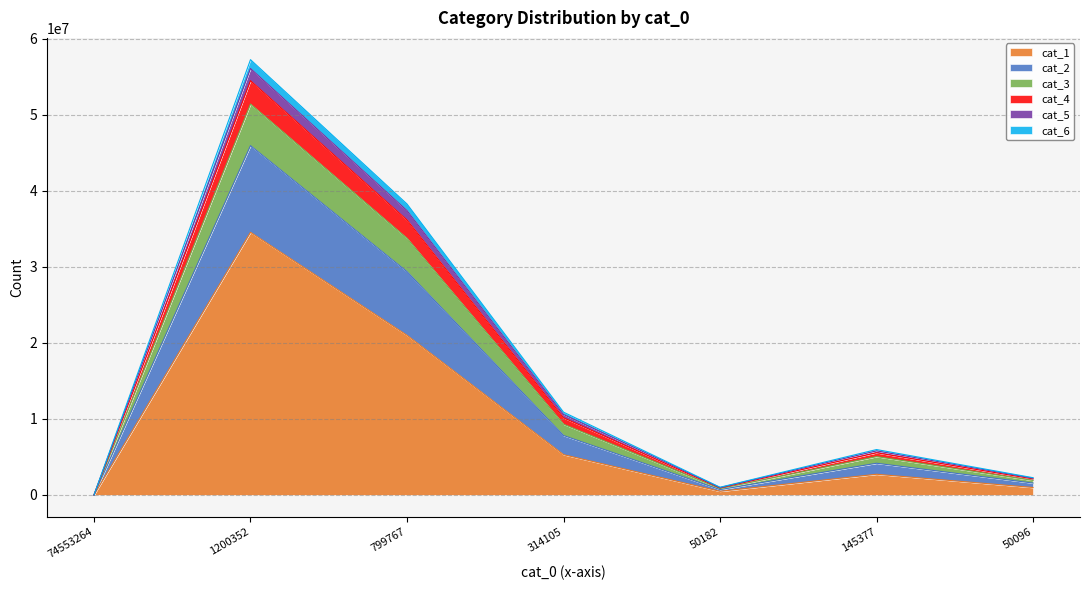

What is the label of the 3rd point from the right?

50182